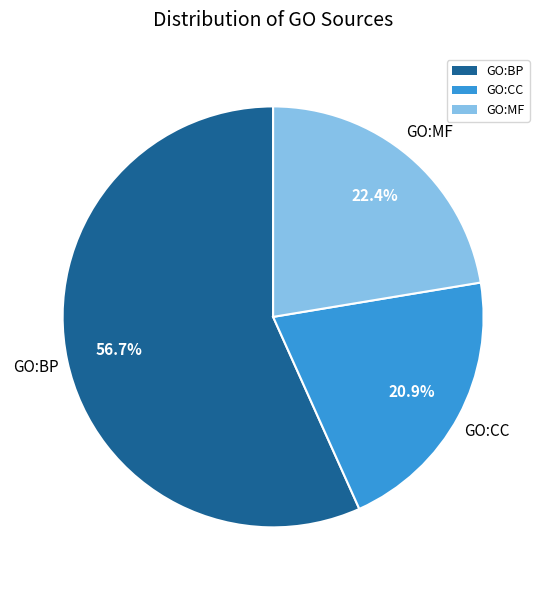

Rank the categories by value from highest to lowest.

GO:BP, GO:MF, GO:CC